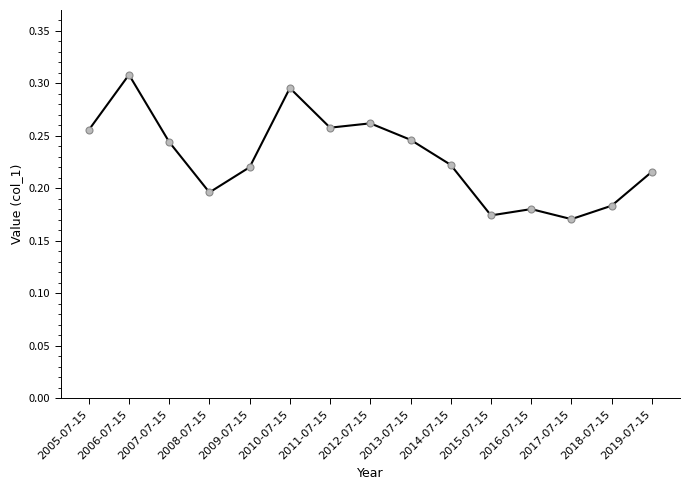

The value at 2009-07-15 is 0.4. True or false?

False